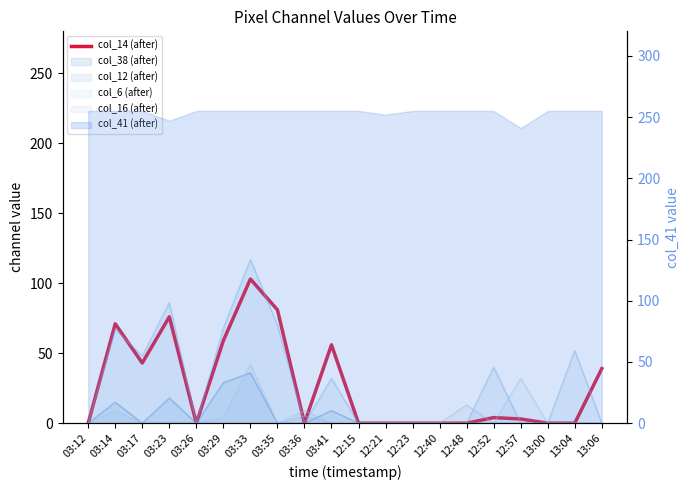

Reading left to right, what are all the values shown in this chart?

03:12=0	03:14=71	03:17=43	03:23=76	03:26=0	03:29=59	03:33=103	03:35=81	03:36=0	03:41=56	12:15=0	12:21=0	12:23=0	12:40=0	12:48=0	12:52=4	12:57=3	13:00=0	13:04=0	13:06=39